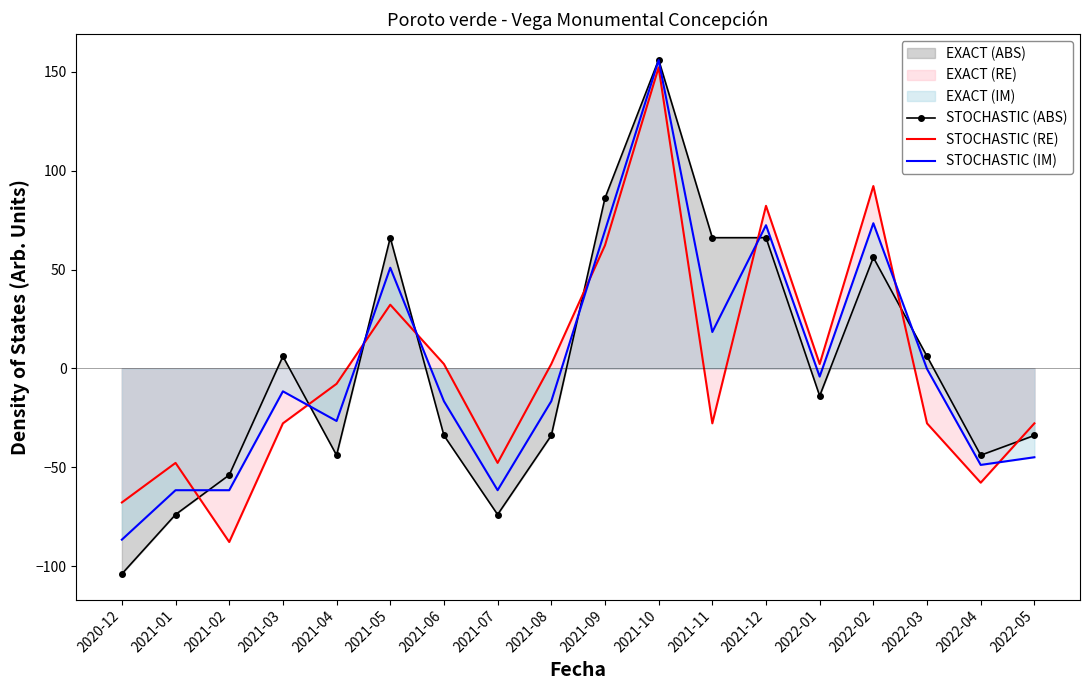

Where is STOCHASTIC (ABS) nearest to the value 26?

2021-03